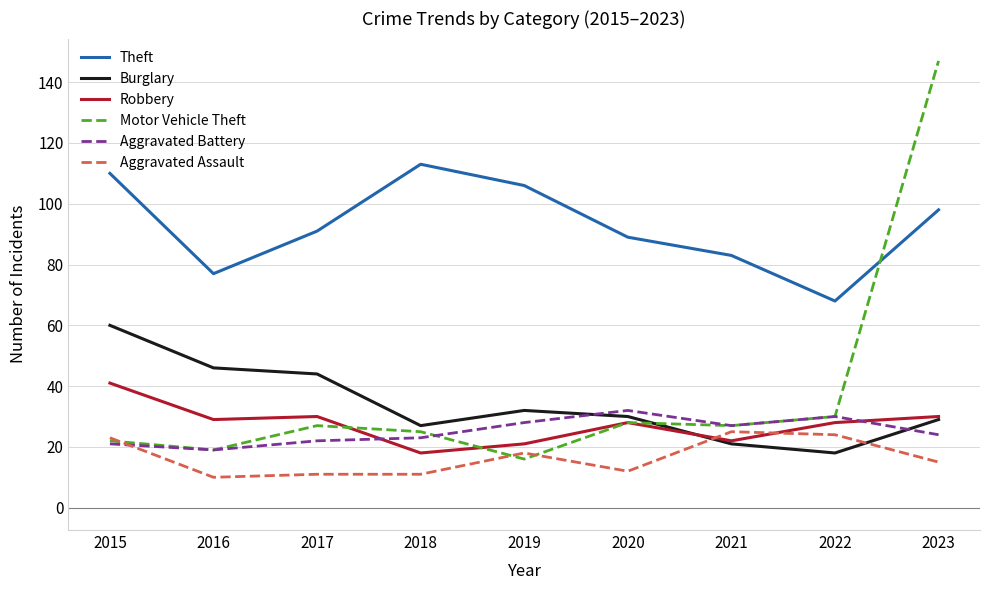

What is the difference between the Aggravated Assault values at 2020 and 2018?

1